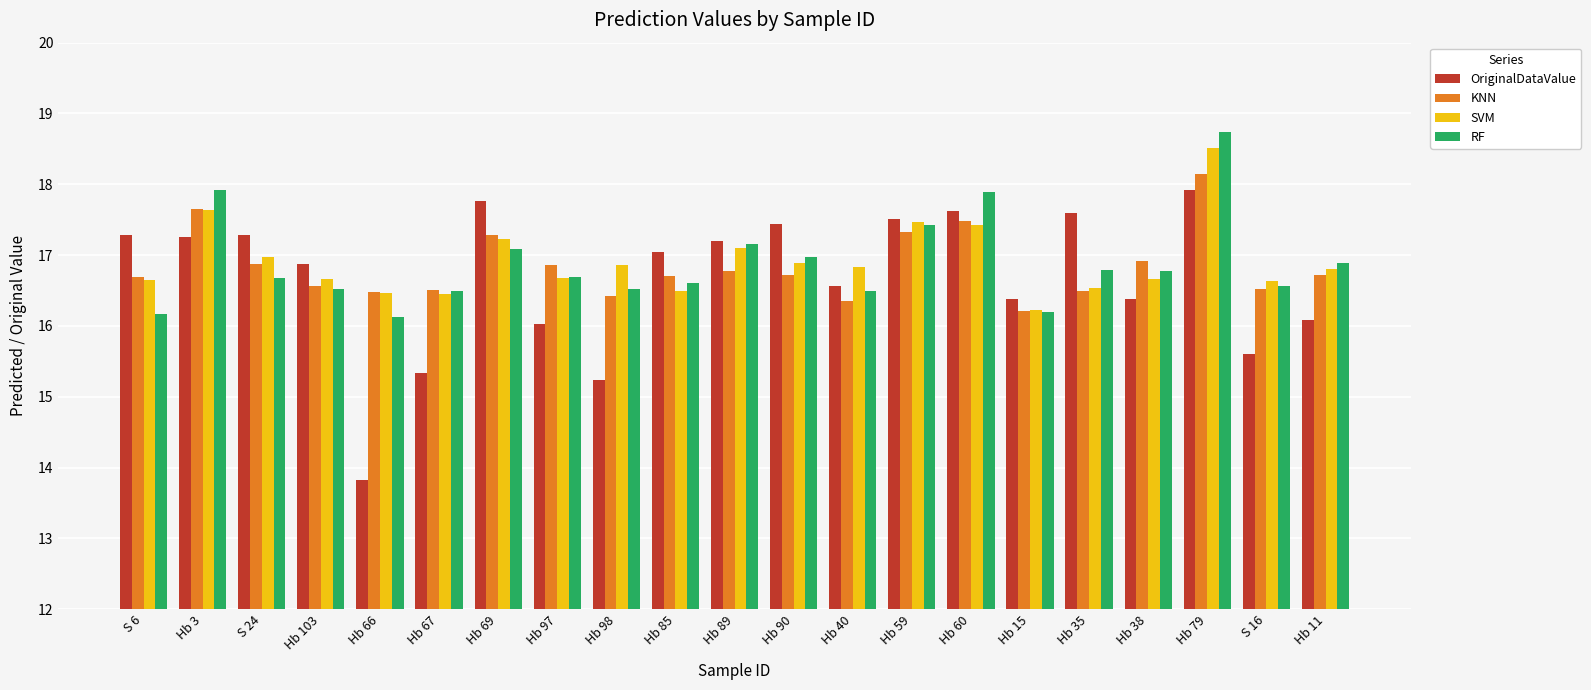

Which category has the highest value in the SVM series?

Hb 79